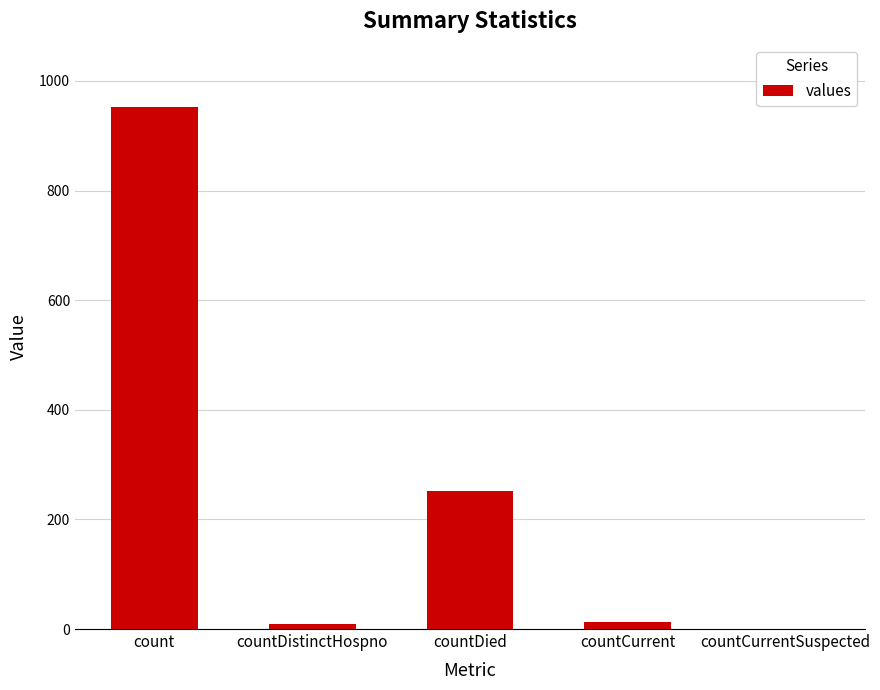

What value does the data have at count?

952